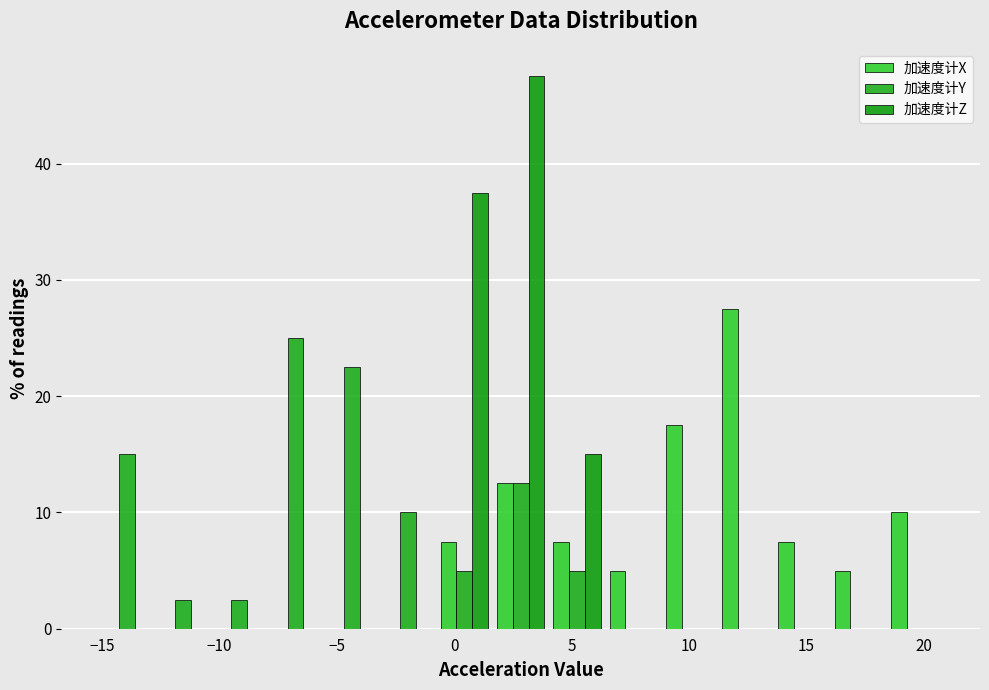

Reading left to right, transcribe this chart: for each range on the x-axis, give the height of each series' bar. Neither the bar edges nor the heights are printed on the chart, so give them approximately, as read against the axes.

-15.0 to -13.0: 加速度计X=0	加速度计Y=15	加速度计Z=0
-13.0 to -10.5: 加速度计X=0	加速度计Y=3	加速度计Z=0
-10.5 to -8.0: 加速度计X=0	加速度计Y=3	加速度计Z=0
-8.0 to -5.5: 加速度计X=0	加速度计Y=25	加速度计Z=0
-5.5 to -3.0: 加速度计X=0	加速度计Y=23	加速度计Z=0
-3.0 to -1.0: 加速度计X=0	加速度计Y=10	加速度计Z=0
-1.0 to 1.5: 加速度计X=8	加速度计Y=5	加速度计Z=38
1.5 to 4.0: 加速度计X=13	加速度计Y=13	加速度计Z=48
4.0 to 6.5: 加速度计X=8	加速度计Y=5	加速度计Z=15
6.5 to 9.0: 加速度计X=5	加速度计Y=0	加速度计Z=0
9.0 to 11.0: 加速度计X=18	加速度计Y=0	加速度计Z=0
11.0 to 13.5: 加速度计X=28	加速度计Y=0	加速度计Z=0
13.5 to 16.0: 加速度计X=8	加速度计Y=0	加速度计Z=0
16.0 to 18.5: 加速度计X=5	加速度计Y=0	加速度计Z=0
18.5 to 21.0: 加速度计X=10	加速度计Y=0	加速度计Z=0